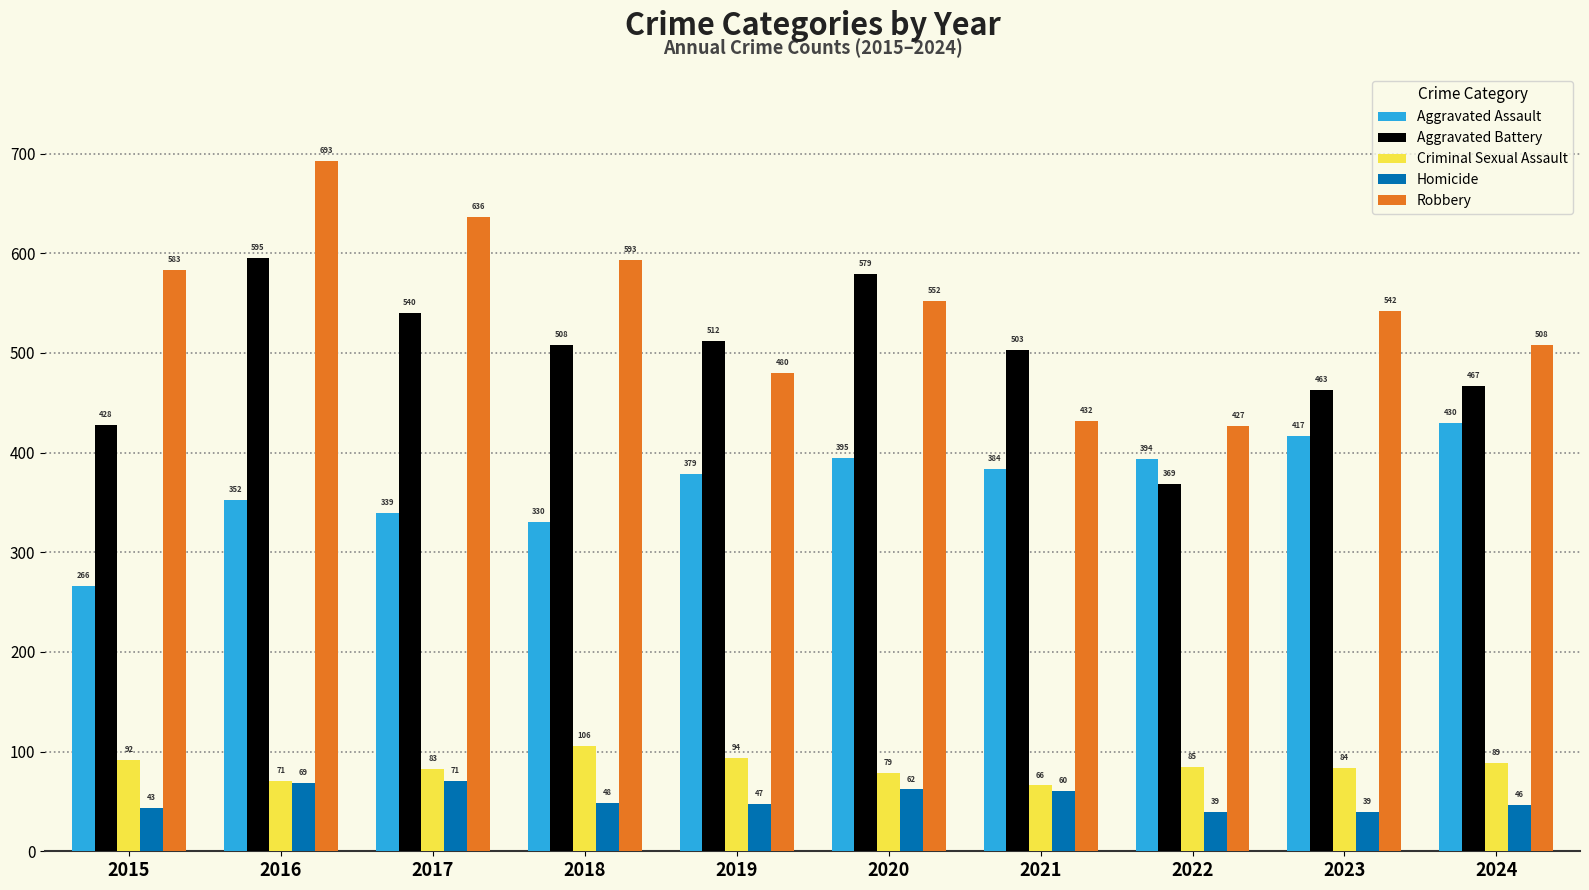

What is the total value across all series at 2023?

1545